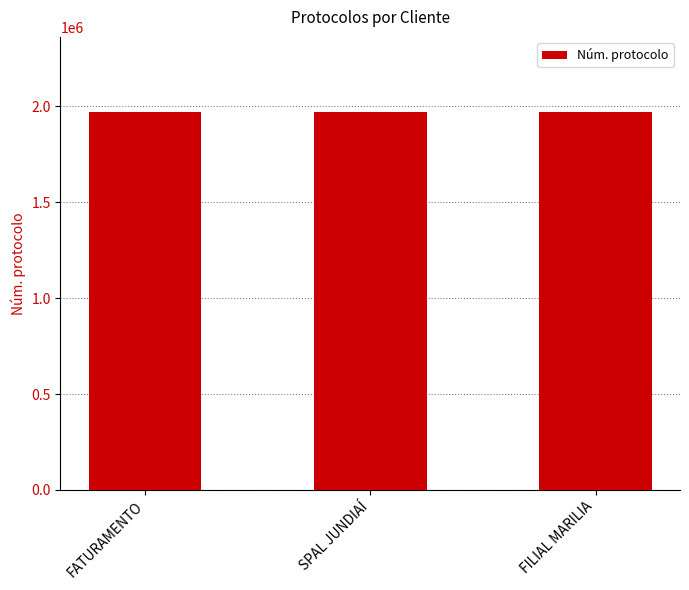

What is the average value?

1968408